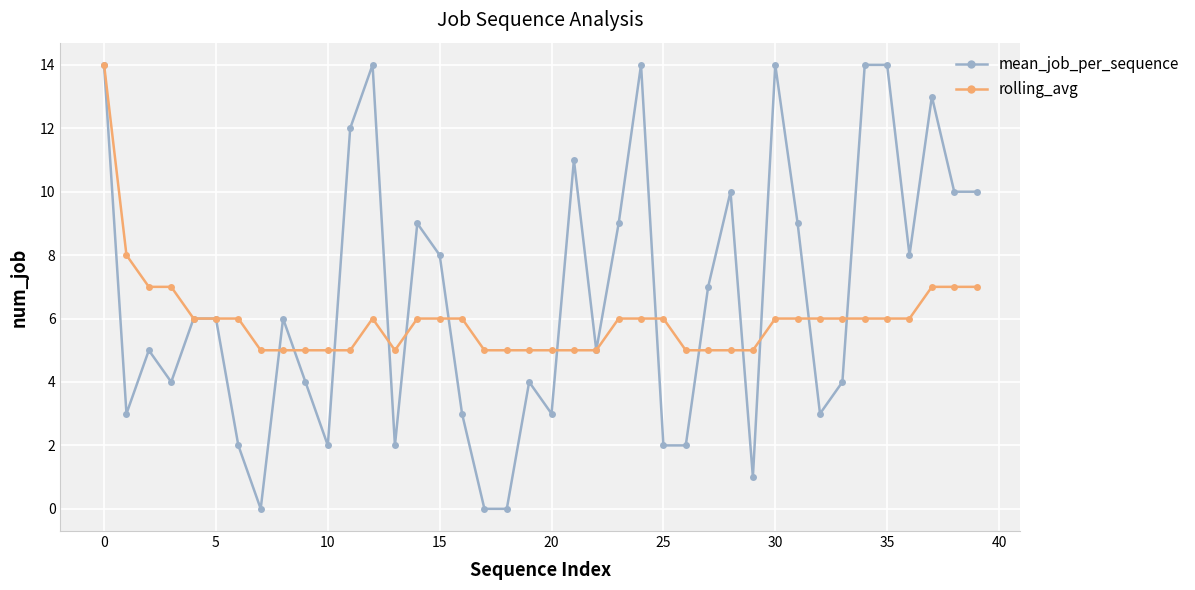

What is the sum of all rolling_avg values?

239